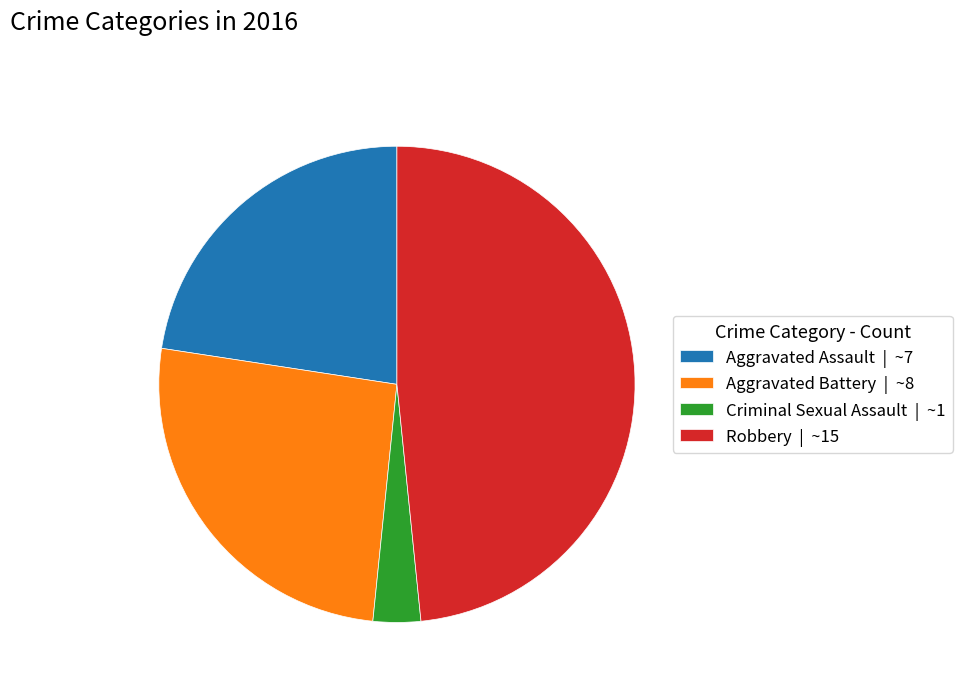

What is the smallest slice in the pie chart?

Criminal Sexual Assault